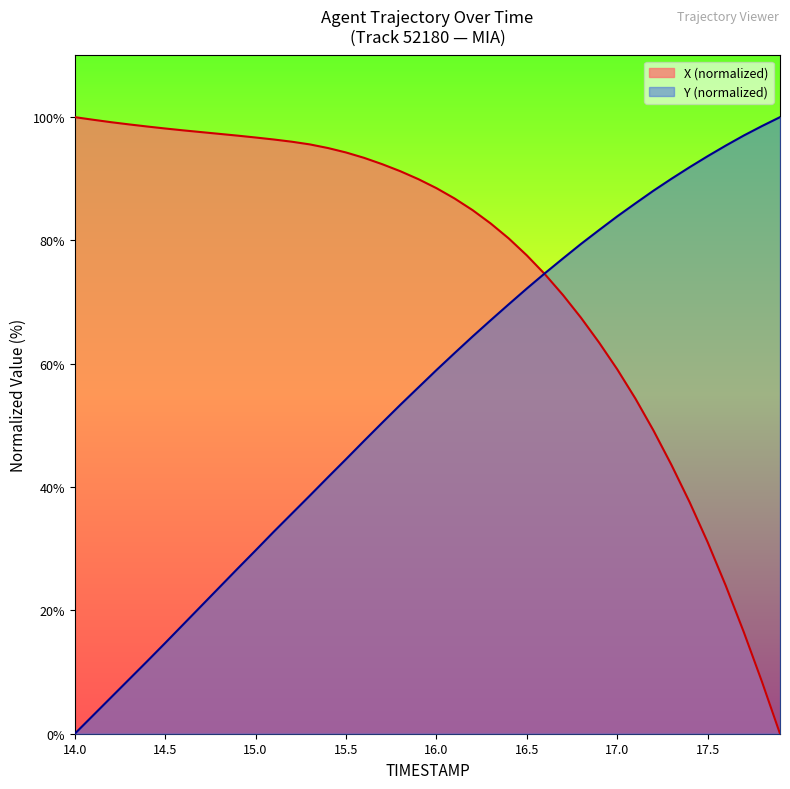

True or false: X and Y intersect in this chart.

True